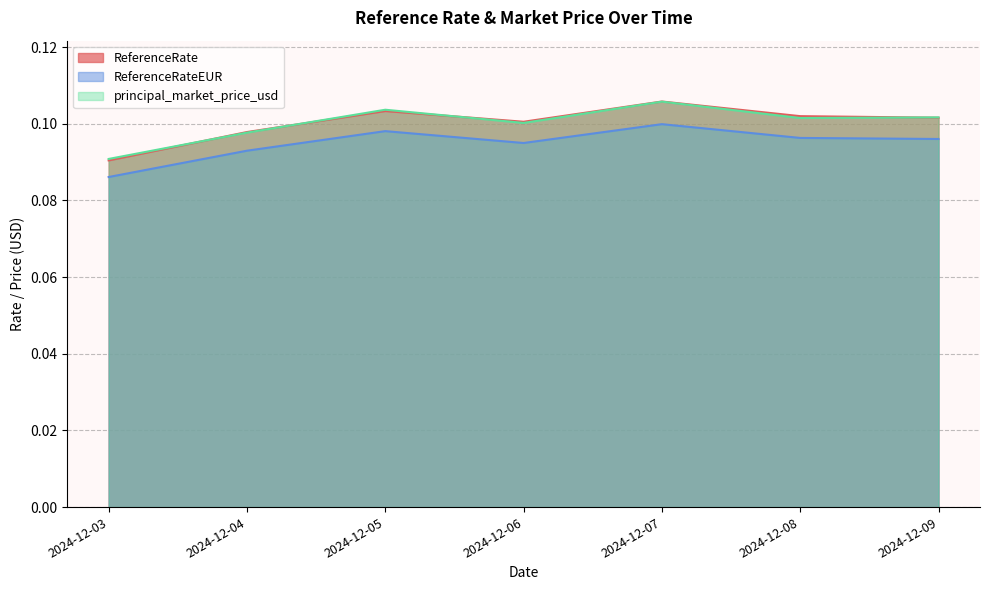

True or false: ReferenceRateEUR and ReferenceRate intersect in this chart.

False